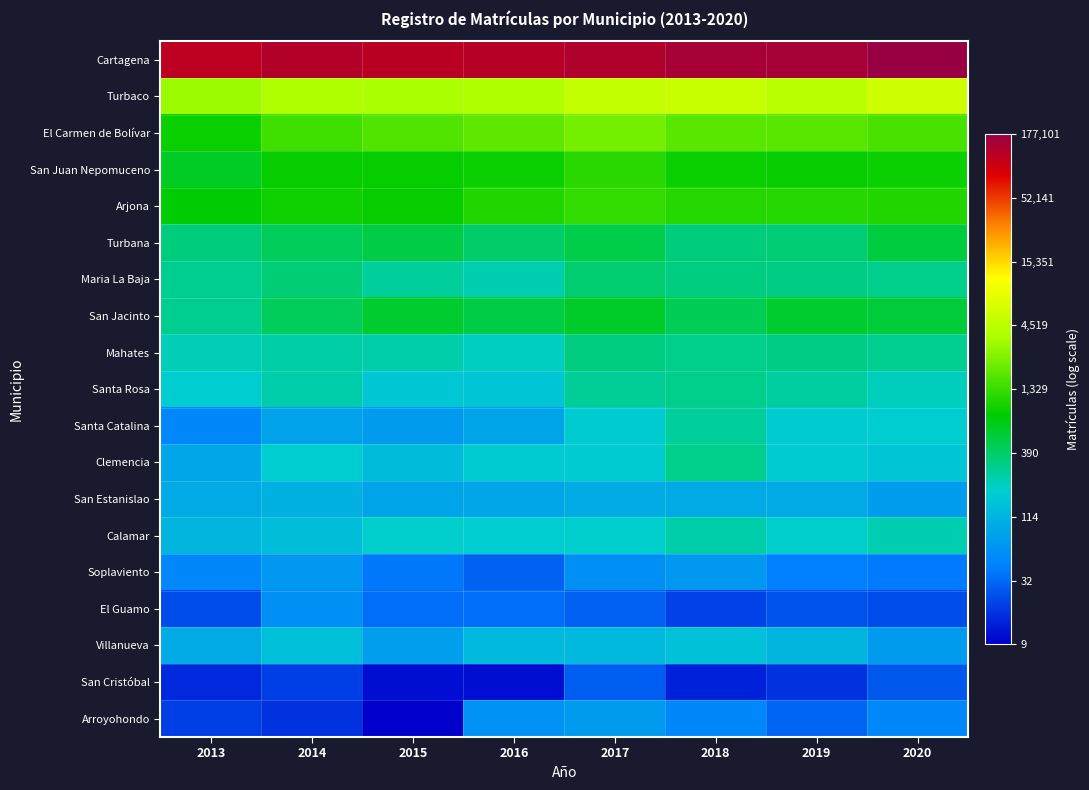

At which category does the chart reach its minimum across all series?

2015